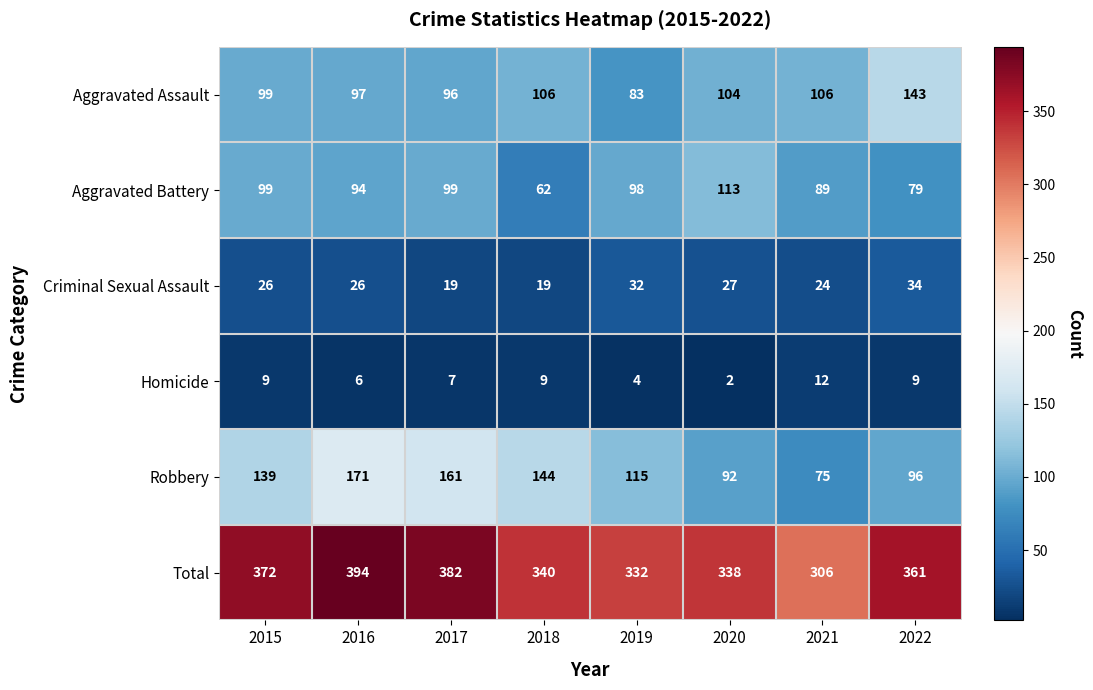

Is it true that Aggravated Assault equals 83 at 2019?

True